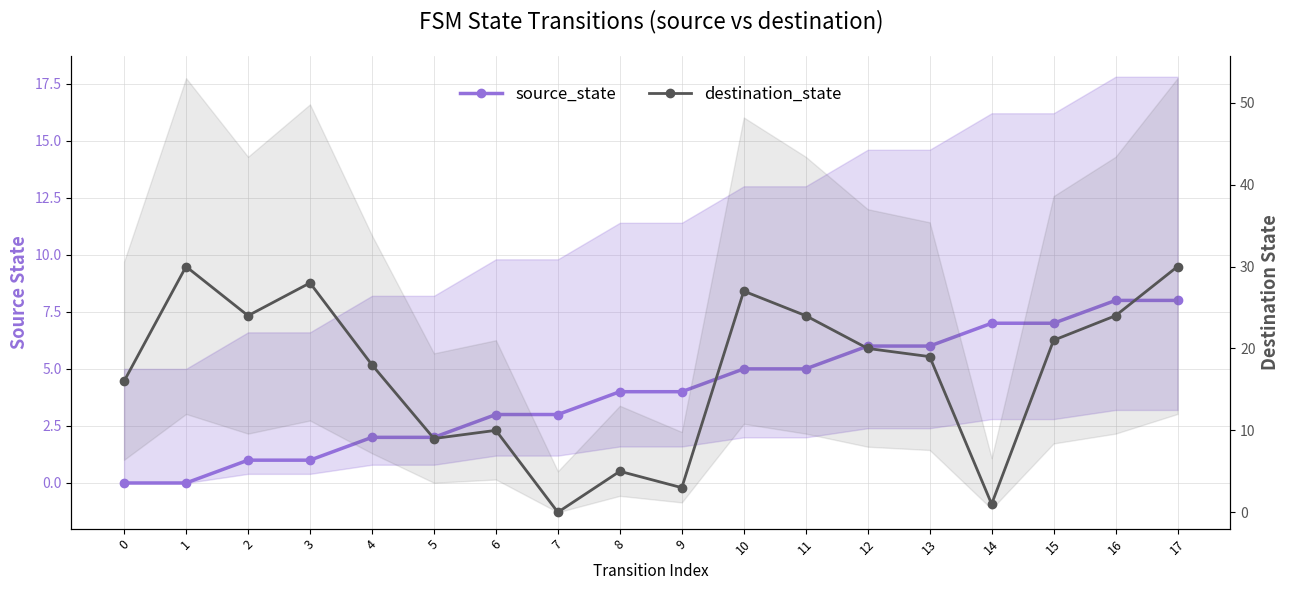

What is the maximum value for destination_state?

30